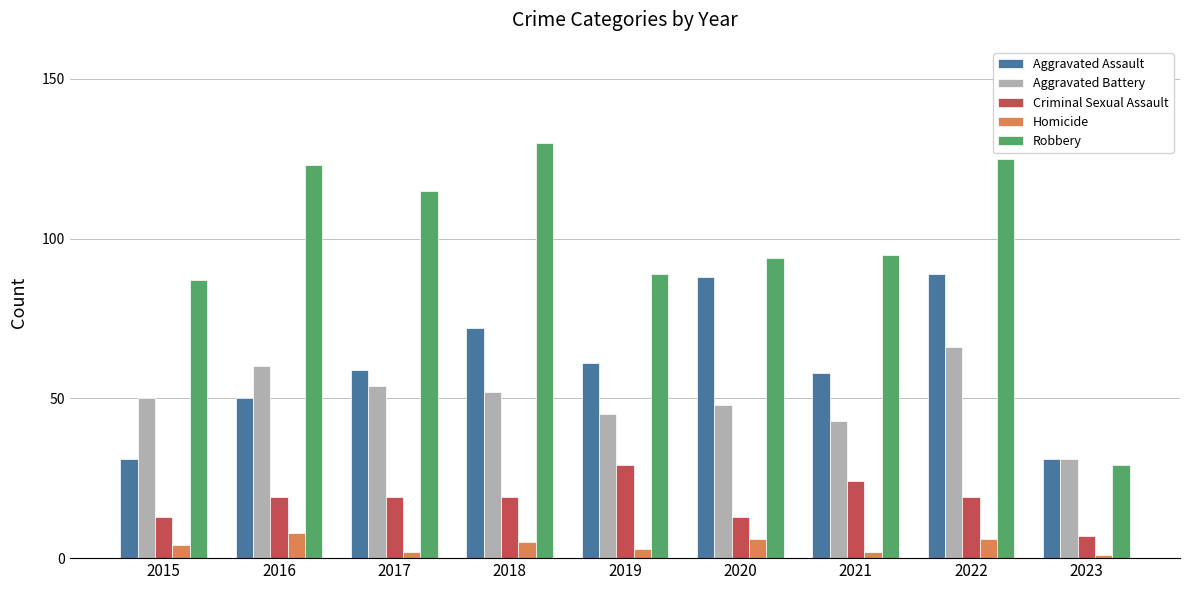

True or false: Criminal Sexual Assault has a value of 13 at 2020.

True